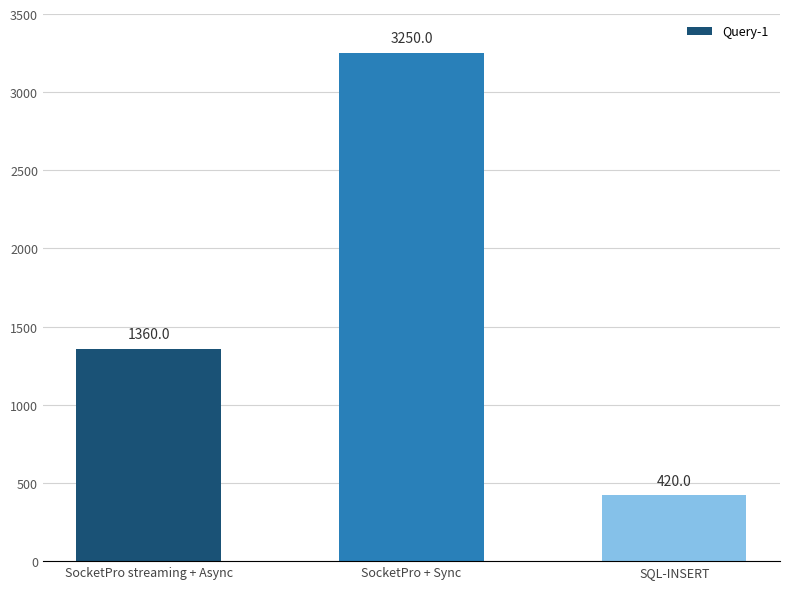

What is the greatest value displayed?

3250